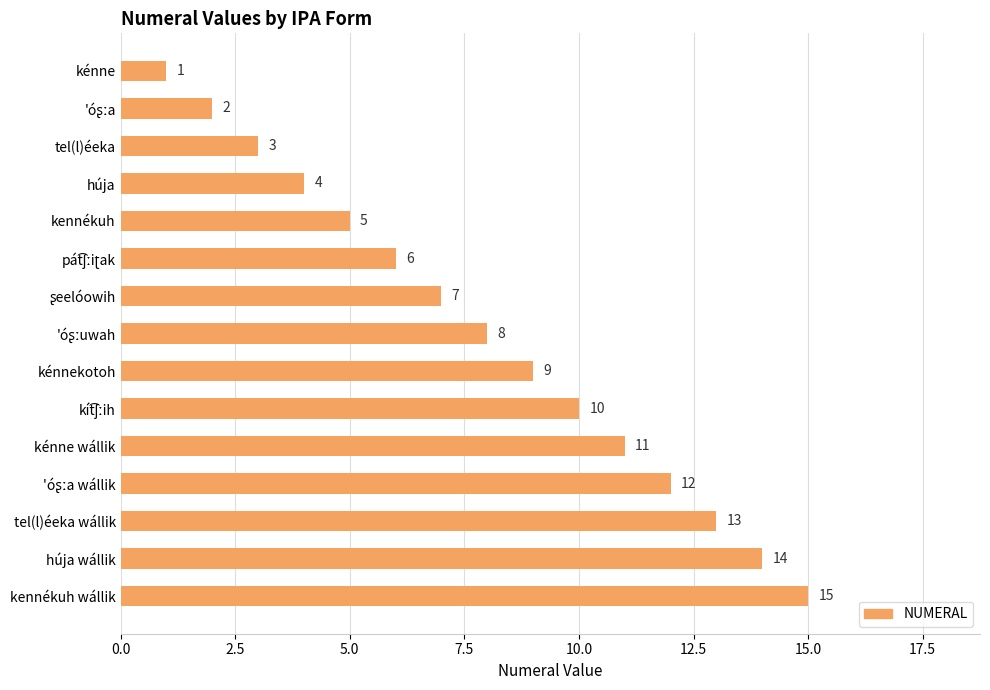

Which has a higher value, húja wállik or tel(l)éeka?

húja wállik